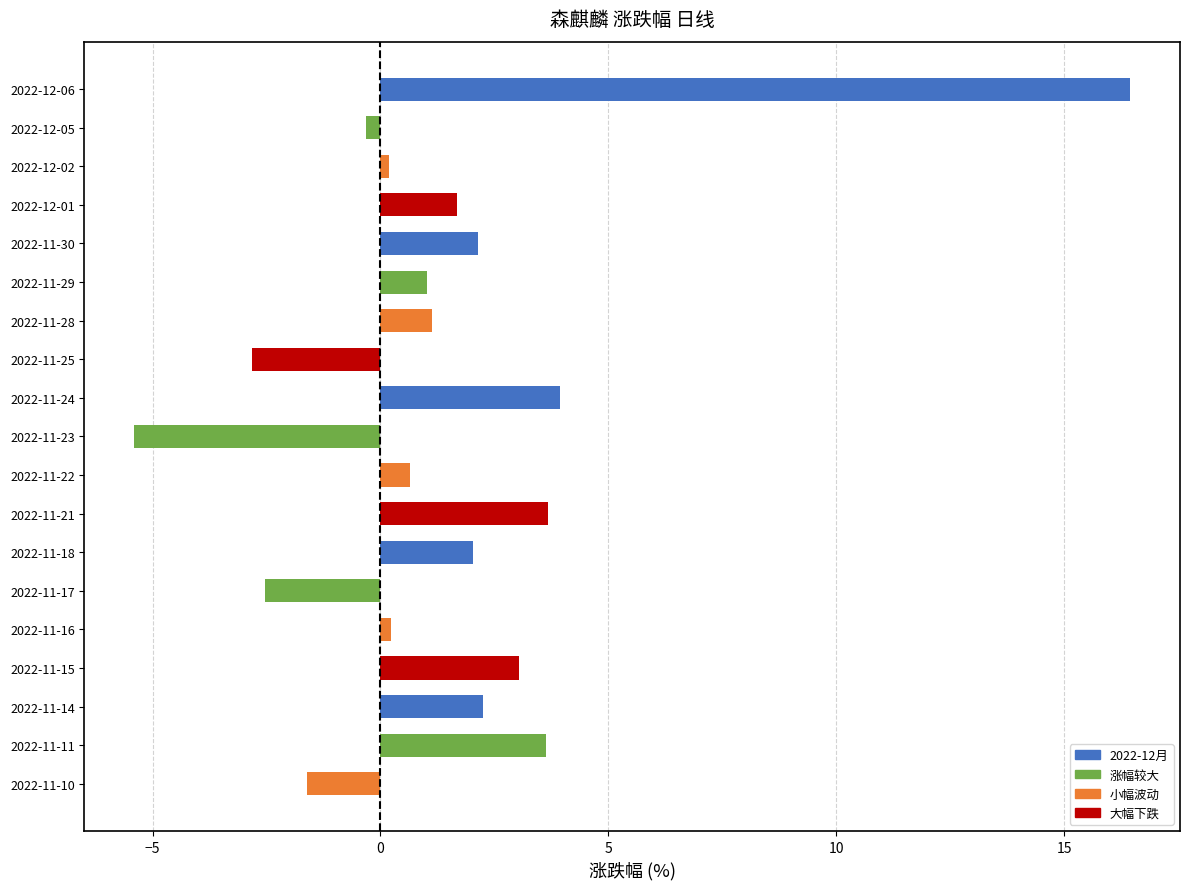

What is the average value?

1.5